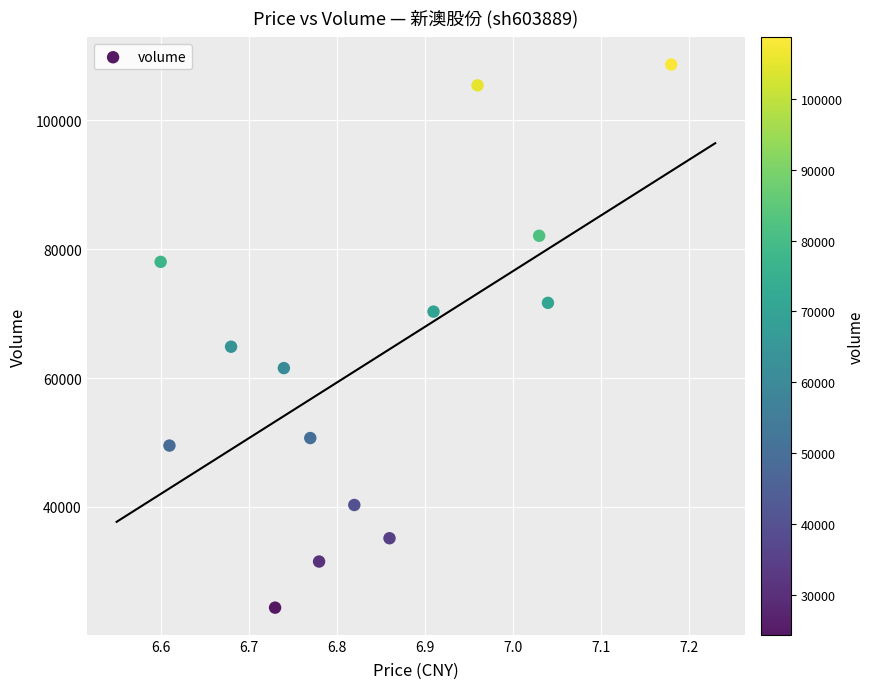

What Y value in the scatter plot is closest to 66515?

64868